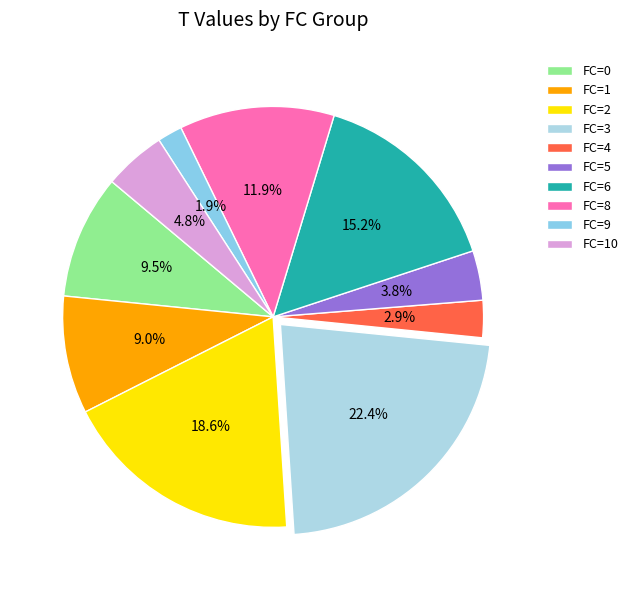

How many segments does this pie chart have?

10